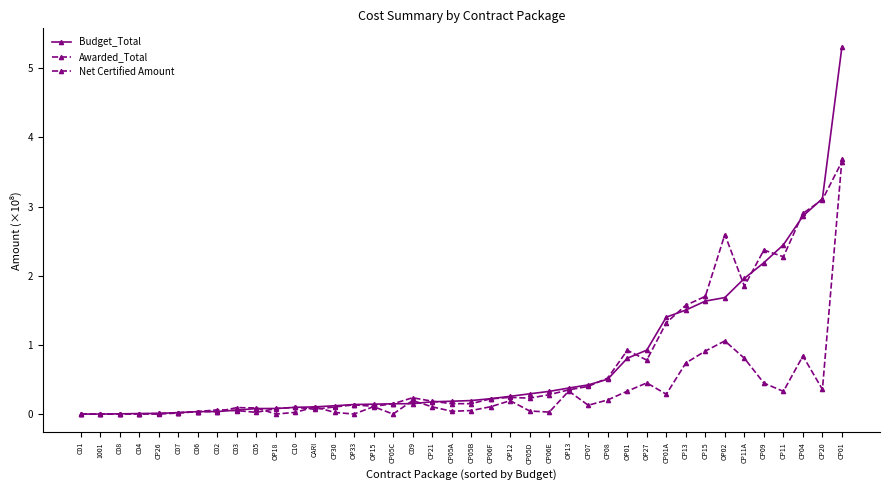

Which series has the widest spread of values?

Budget_Total